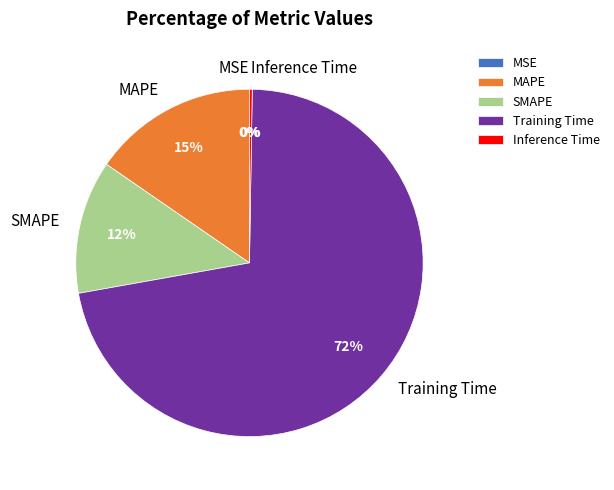

To the nearest percent, what is the average slice percentage?

20%